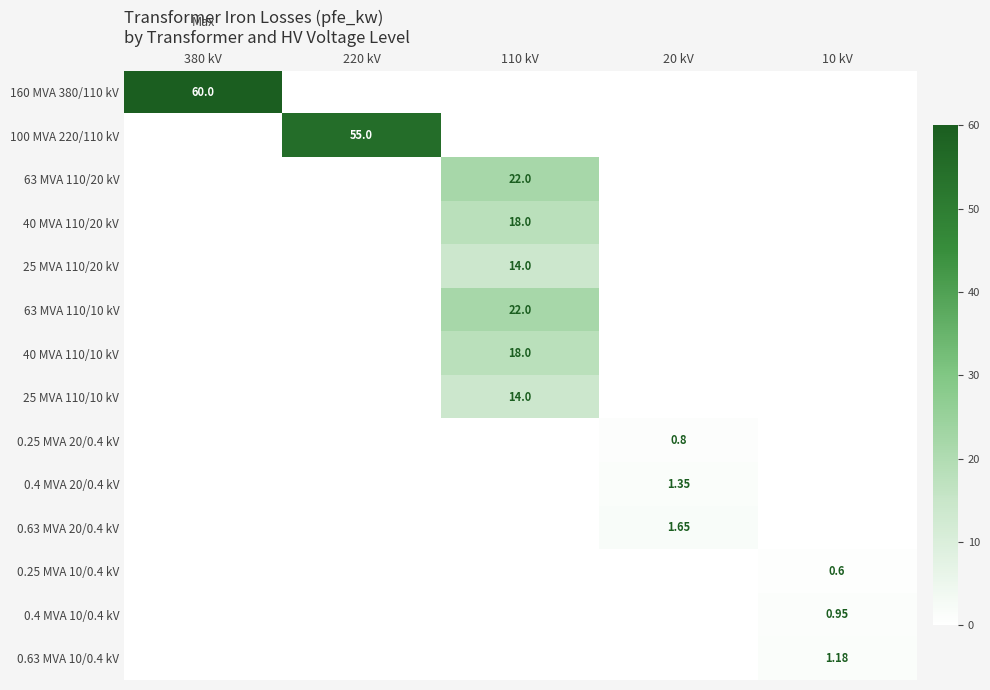

Is it true that 0.4 MVA 20/0.4 kV equals 0.6 at 220 kV?

False